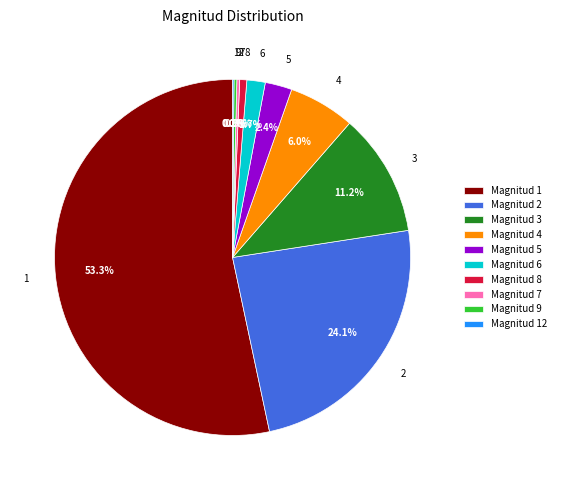

Approximately how many times larger is the value at Magnitud 1 compared to Magnitud 8?

83.2